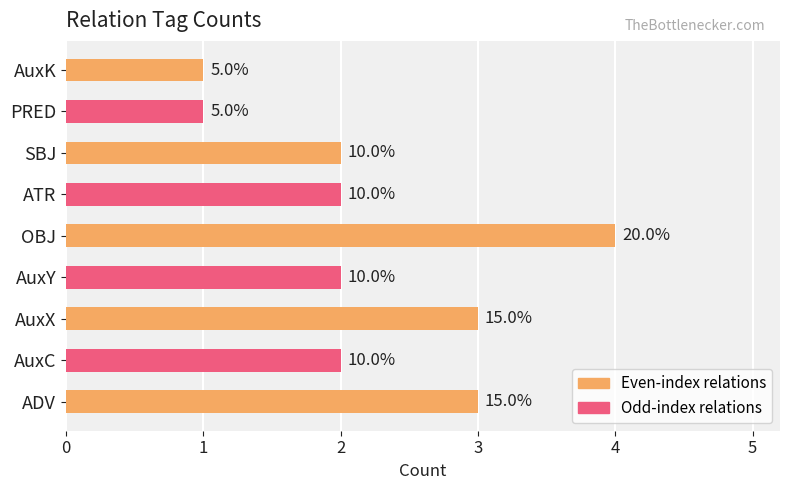

Does the chart contain any negative values?

No